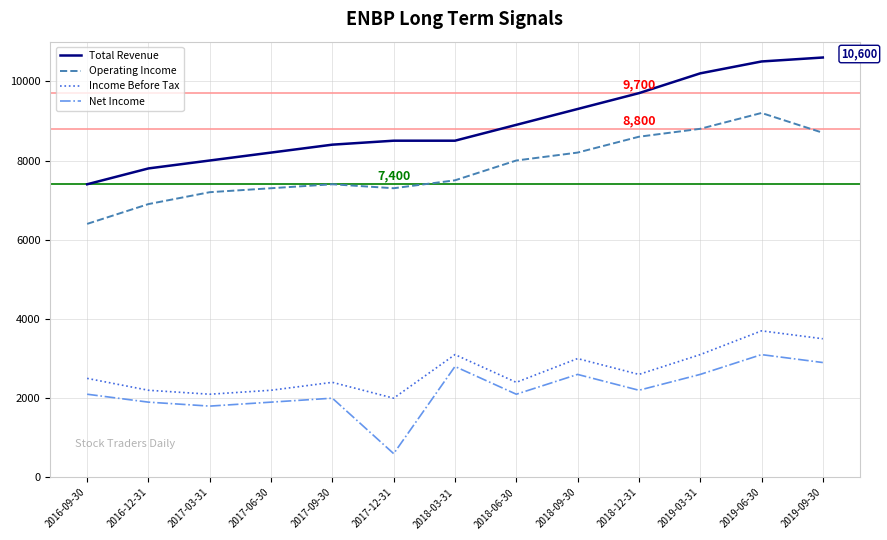

How many lines are shown in the chart?

4